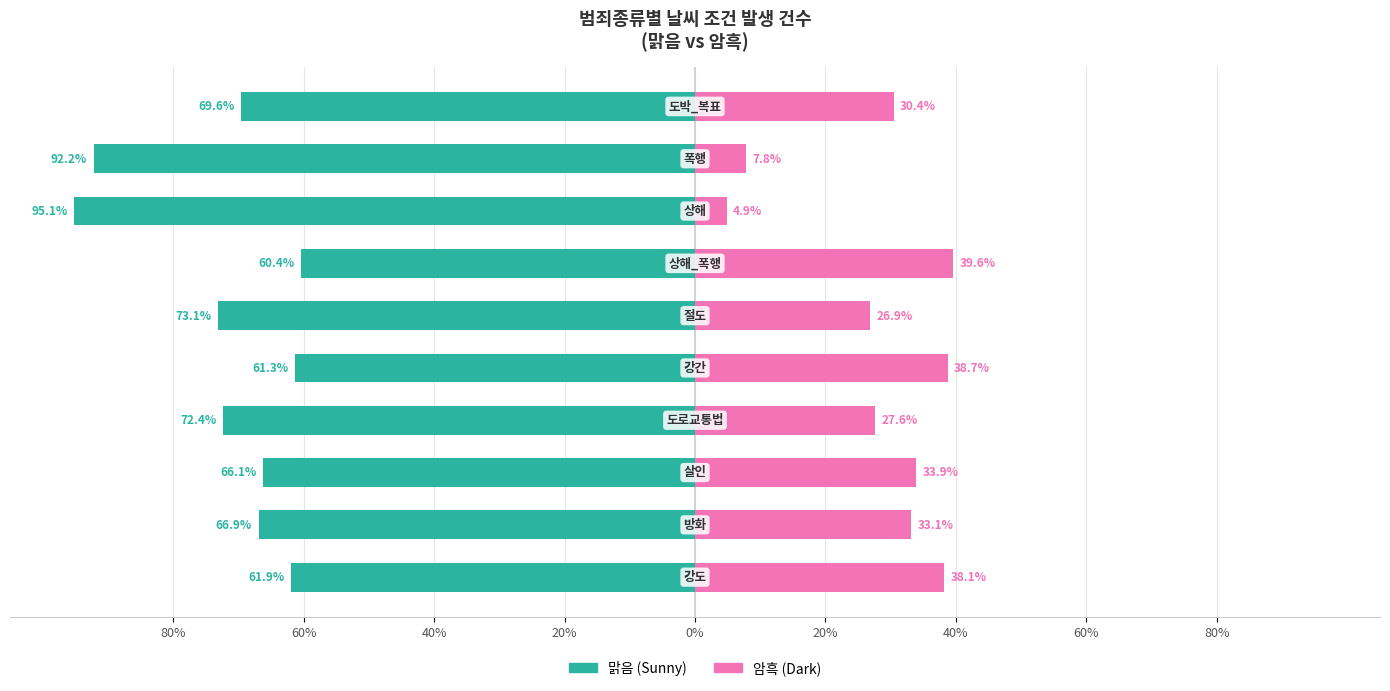

Is it true that 맑음 equals -16.8 at 9?

False